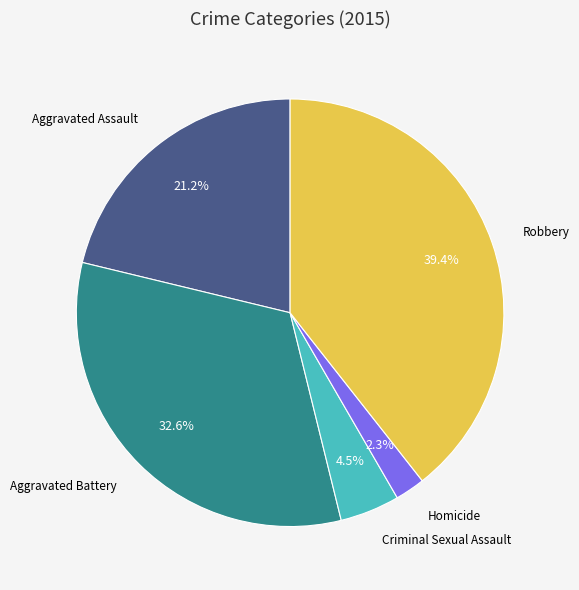

Does any single category account for the majority?

No